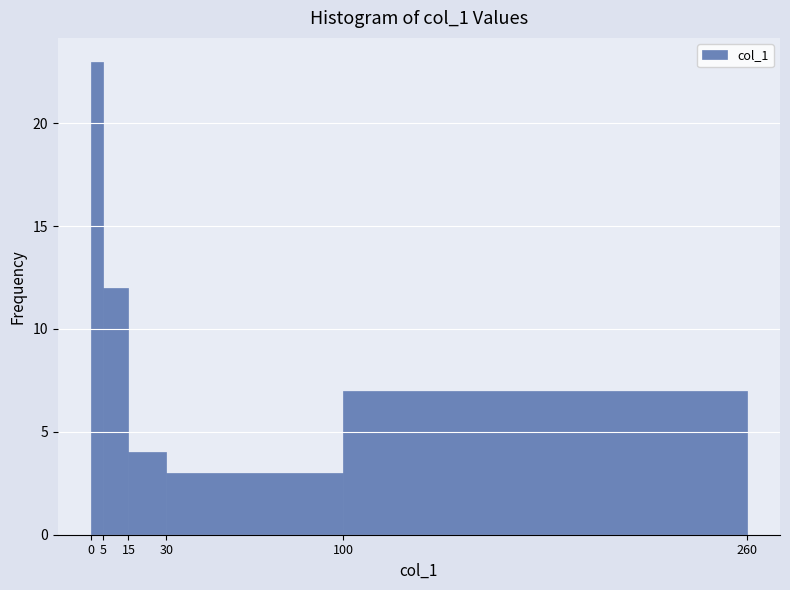

What is the height of the bar covering 15 to 30 on the x-axis? The values are not printed on the chart, so give them approximately, as read against the axis.

4